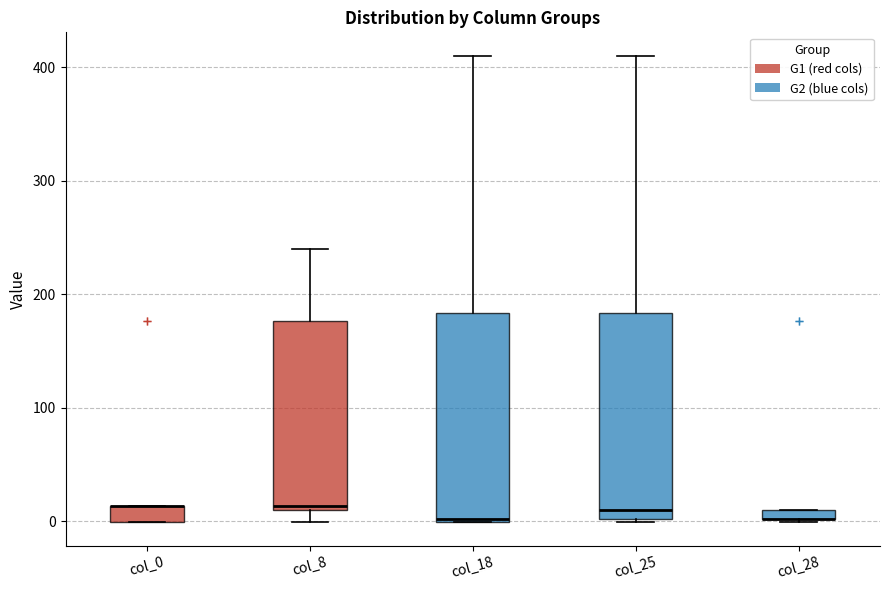

Where is the upper edge of the box for col_28 on the y-axis? The values are not printed on the chart, so give them approximately, as read against the axis.

10